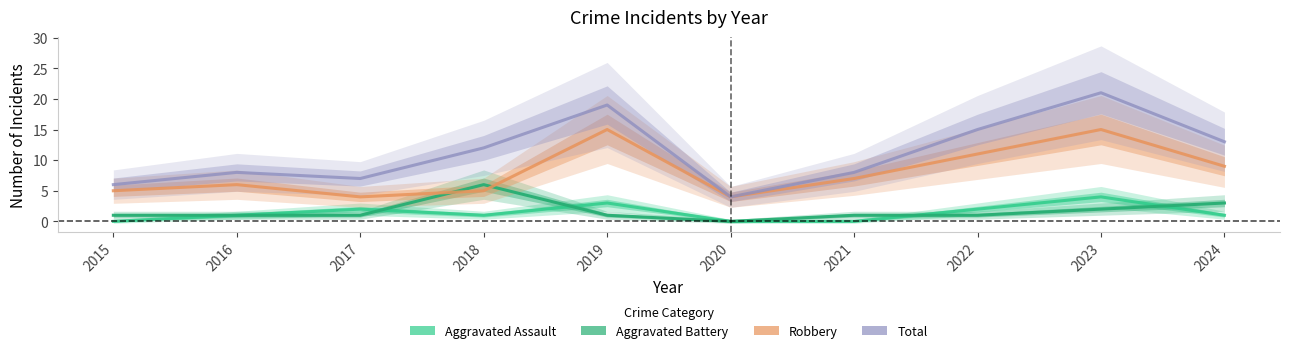

What are all the series names shown in the legend?

Aggravated Assault, Aggravated Battery, Robbery, Total